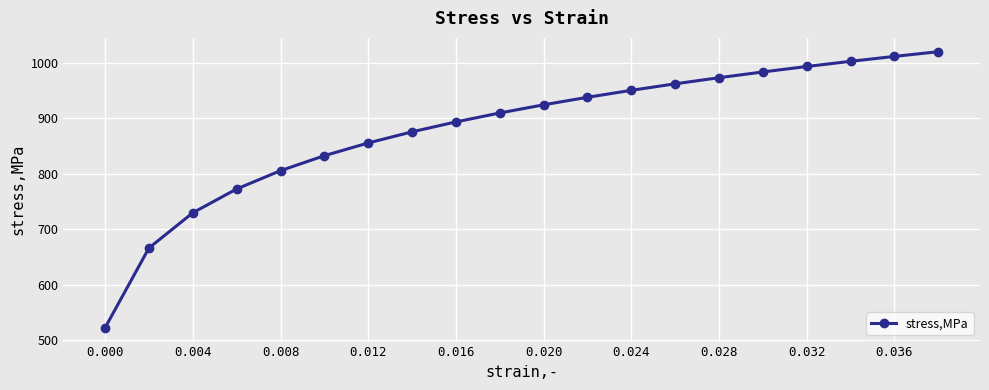

What is the maximum value shown in the chart?

1019.5